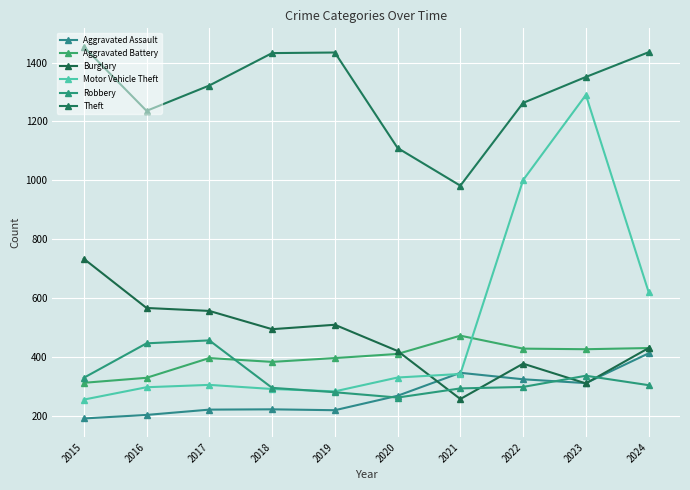

In Robbery, how many points are higher than both neighbors (excluding endpoints)?

2